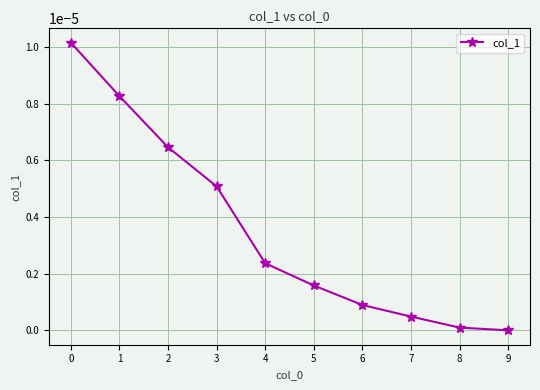

How many lines are shown in the chart?

1